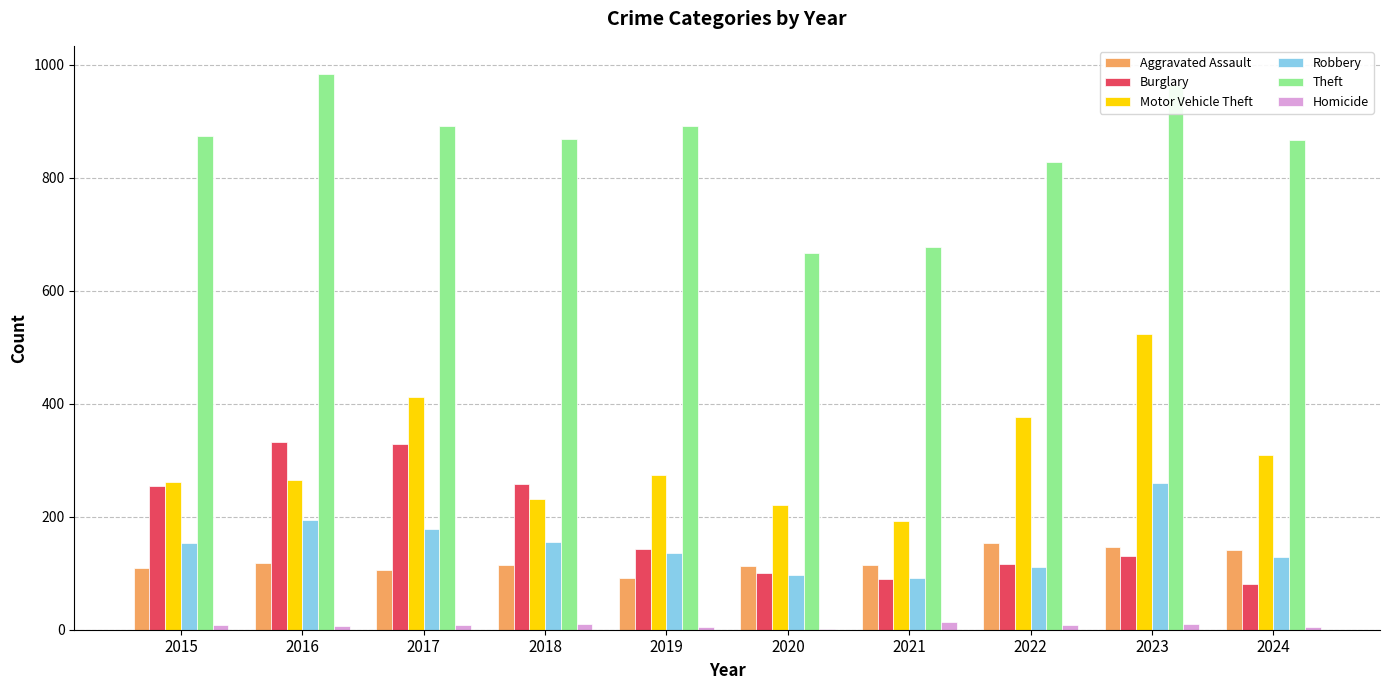

Count the number of data series in this chart.

6